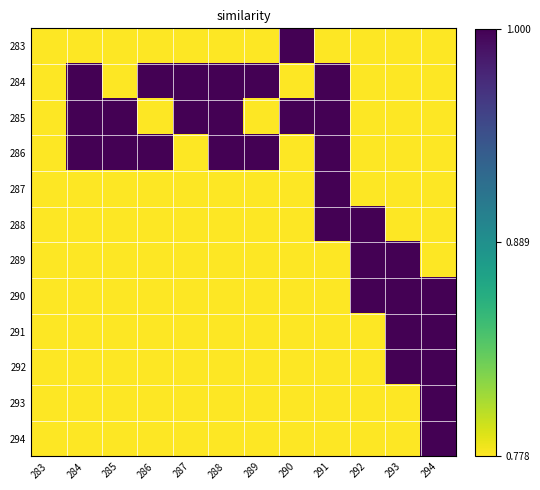

List the series in order of their peak value, highest first.

283, 284, 285, 286, 287, 288, 289, 290, 291, 292, 293, 294